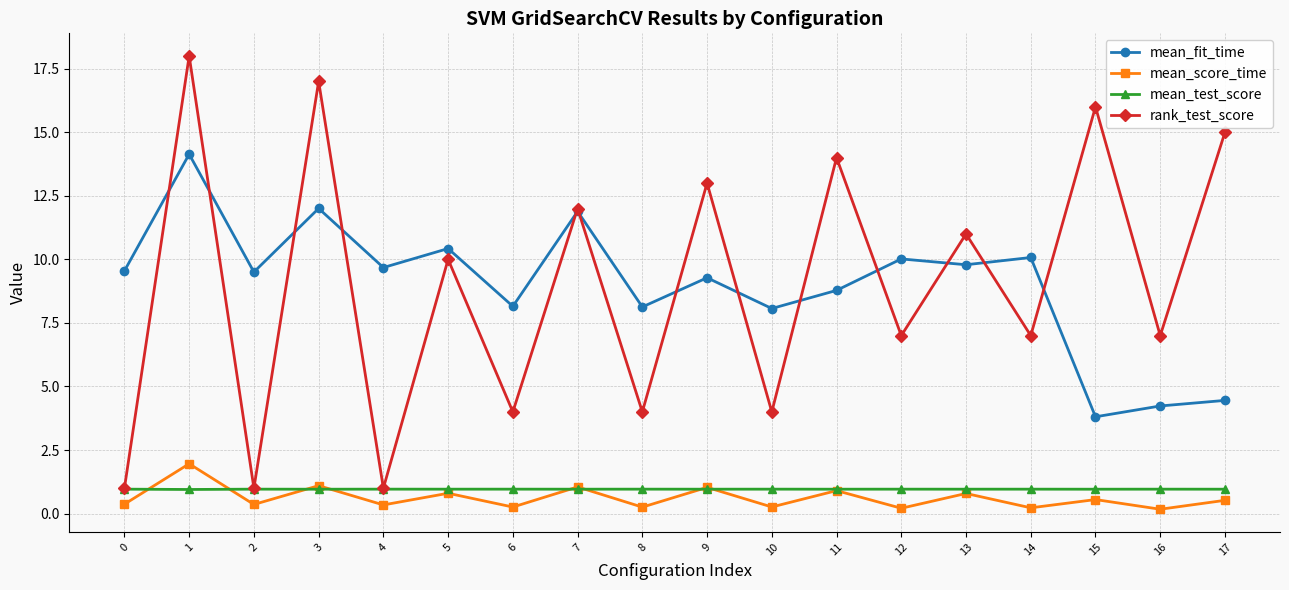

Where is the first local minimum for mean_score_time?

2